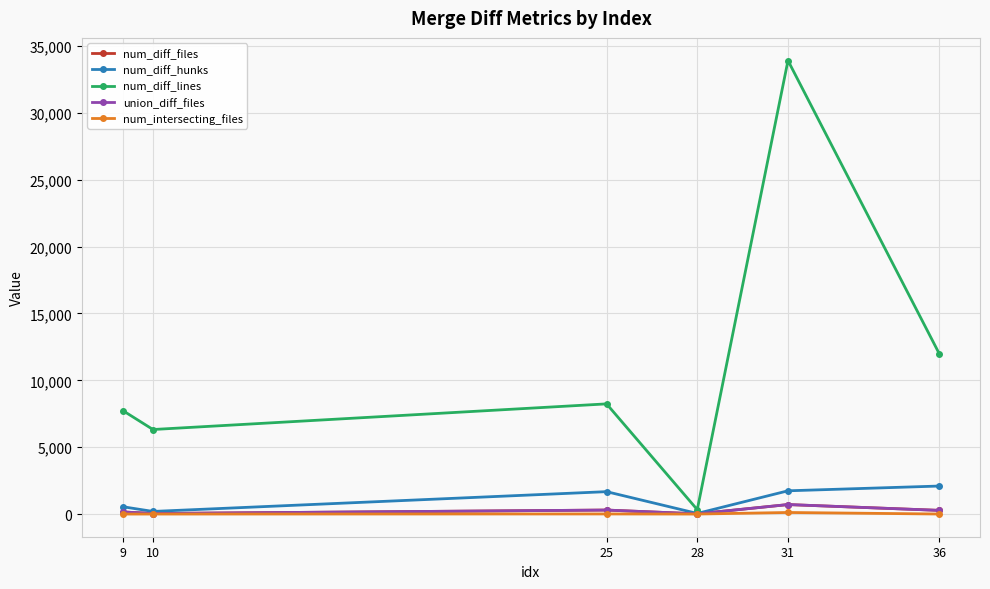

What is the spread (max minus min) of values at 36?

11998